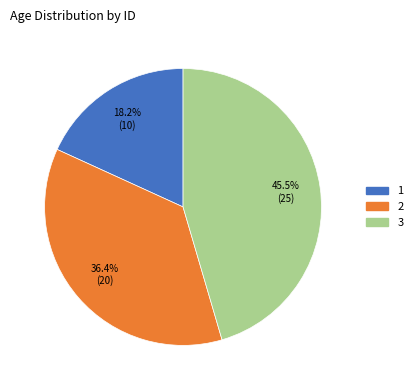

To the nearest percent, what is the difference between the largest and smallest slice percentages?

27%